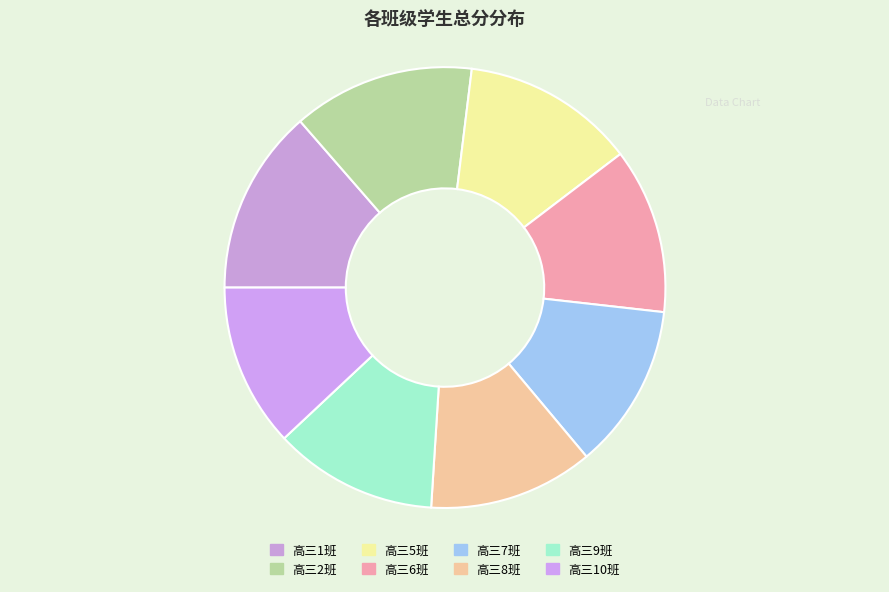

How many slices are in this pie chart?

8